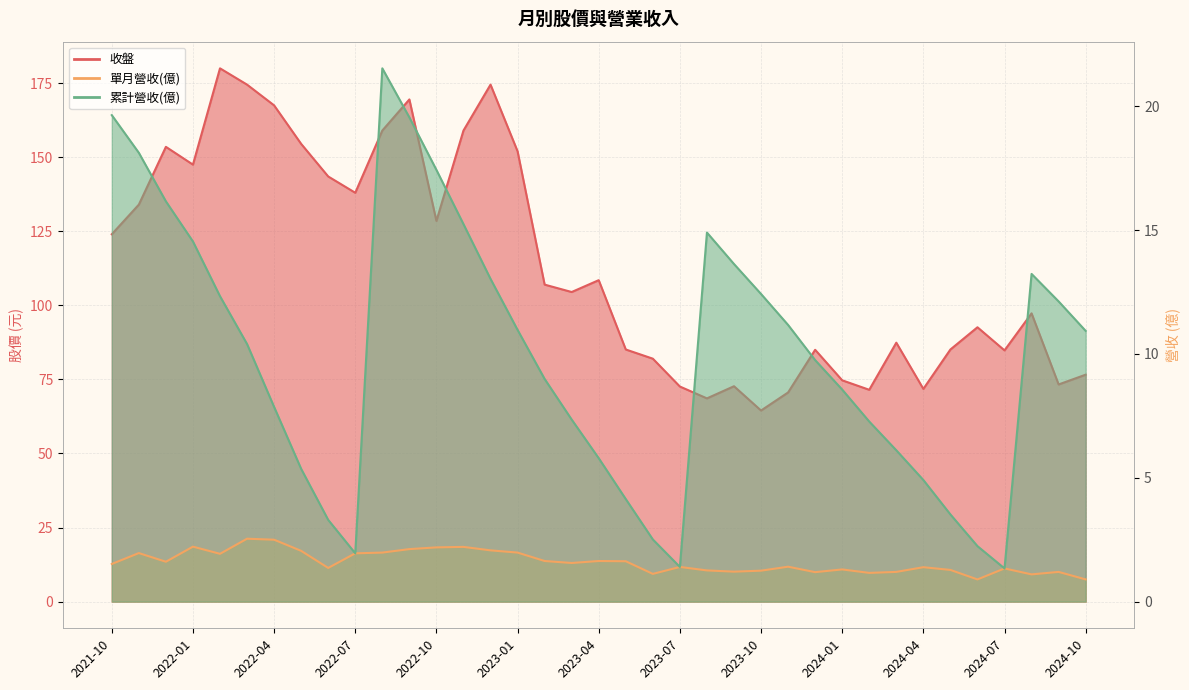

Which series has the largest total across all categories?

收盤